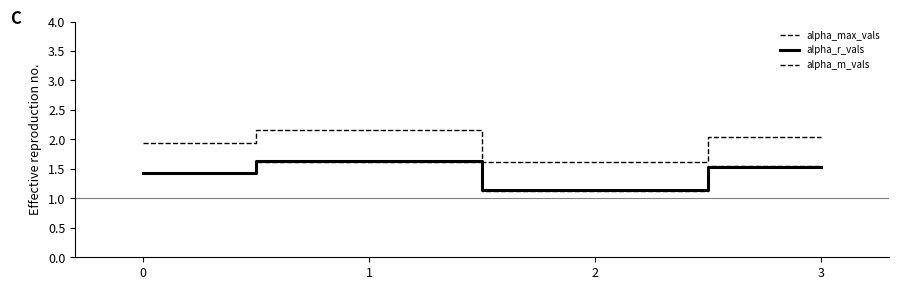

What is the difference between the maximum and minimum values in the alpha_m_vals series?

0.5